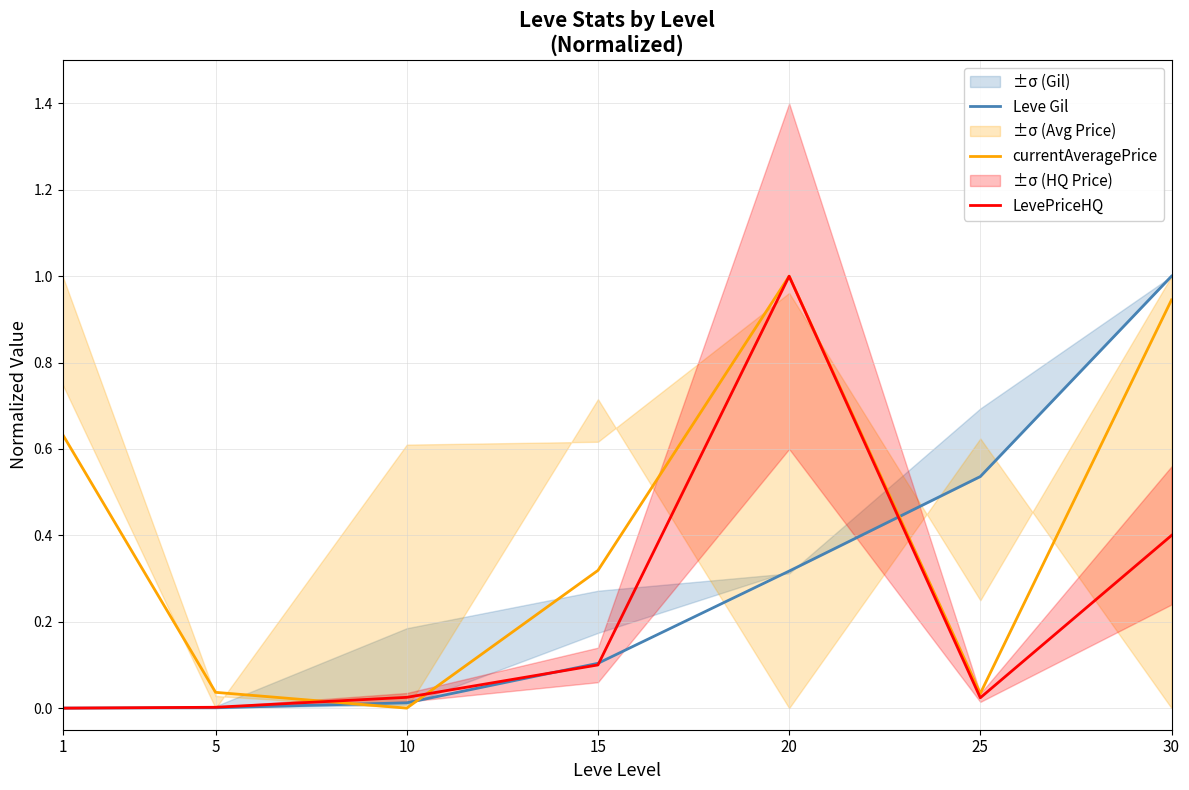

How many positive values does the Leve Gil series have?

6